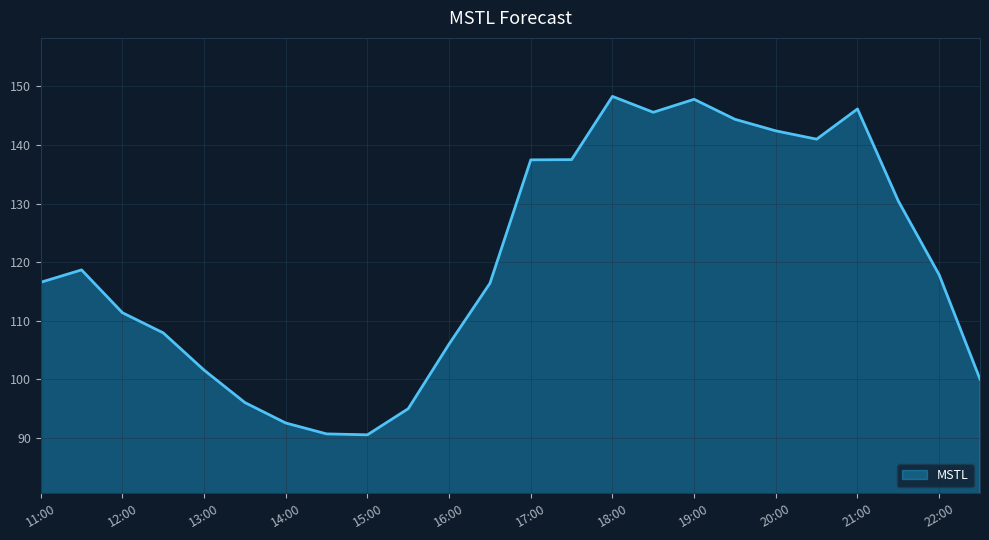

What is the minimum value shown in the chart?

90.5